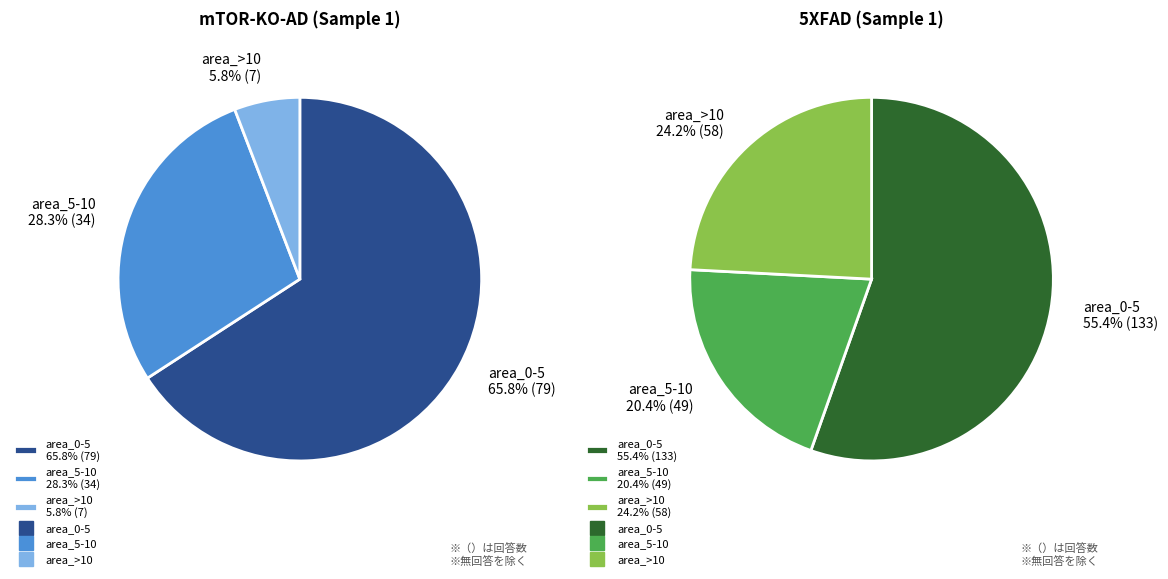

What is the smallest slice in the pie chart?

area_>10